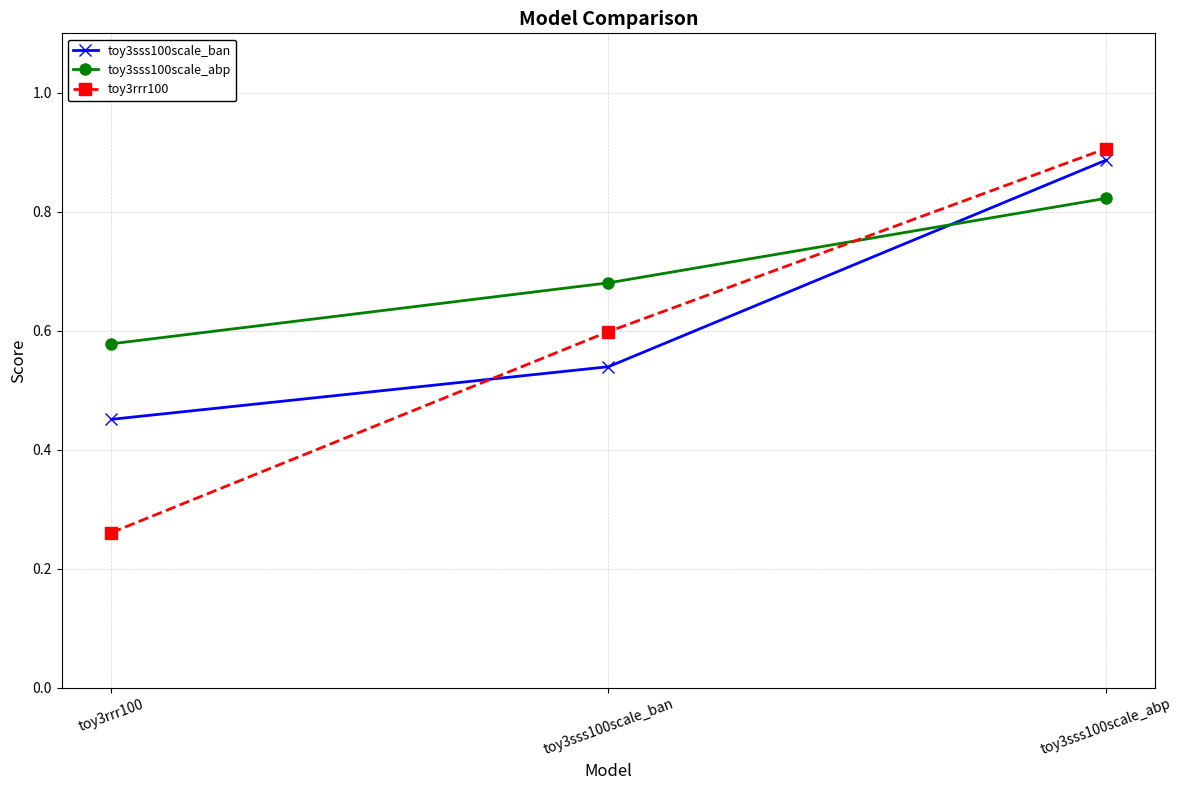

What is the sum of all toy3sss100scale_abp values?

2.1